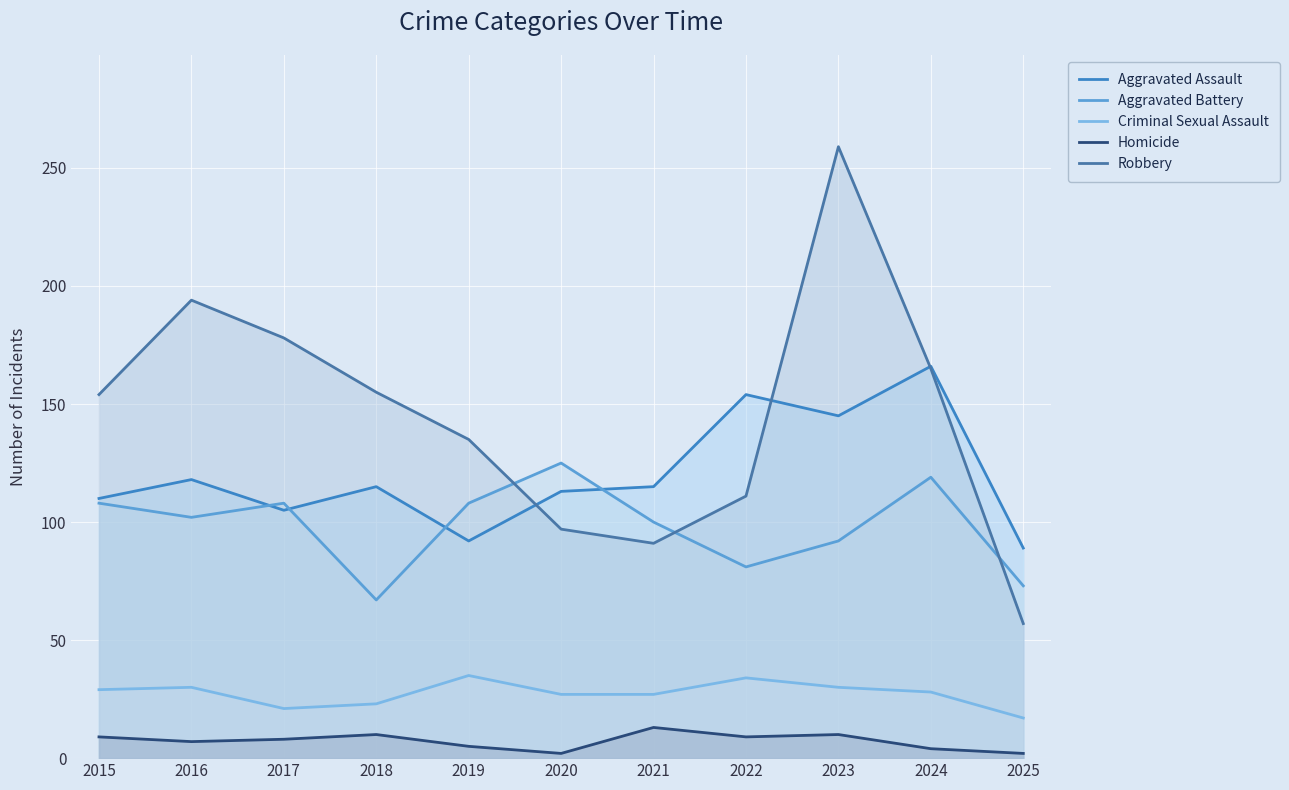

Which series has the largest range (max minus min)?

Robbery